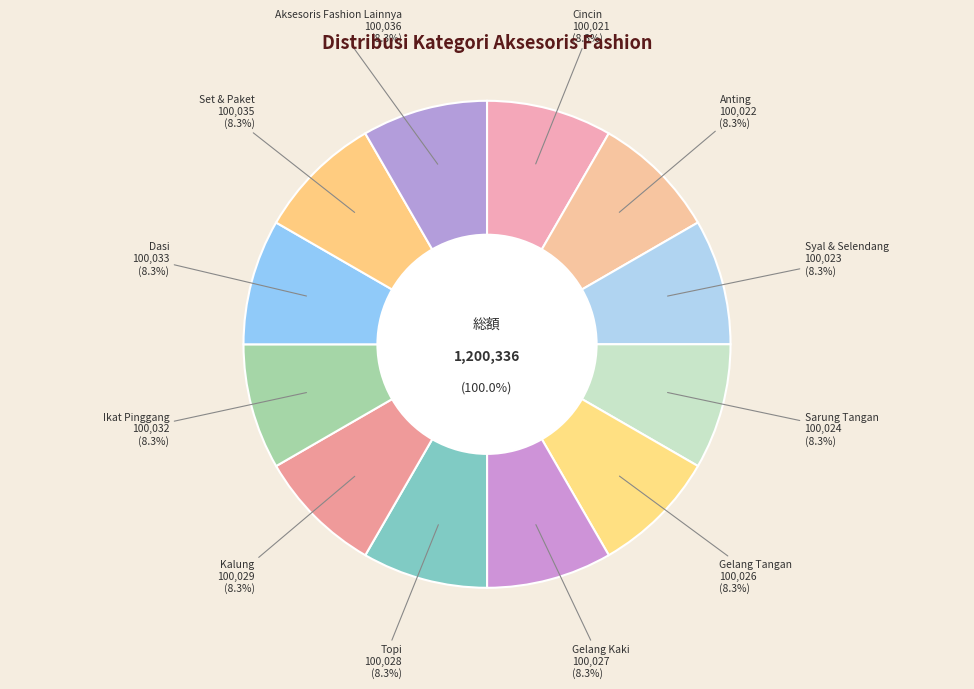

Which slice is the smallest?

Cincin